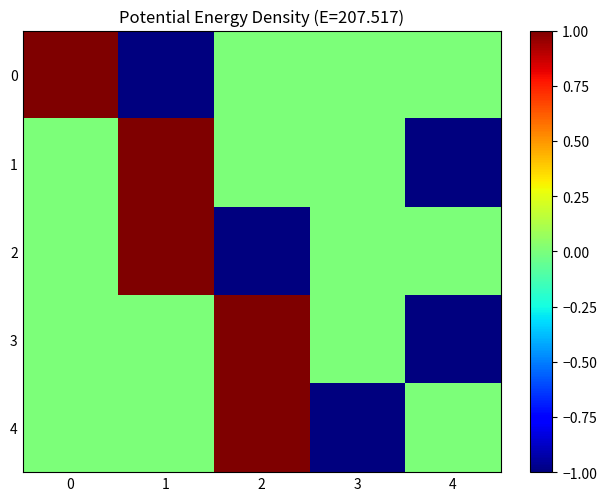

How many distinct data groups are displayed?

5